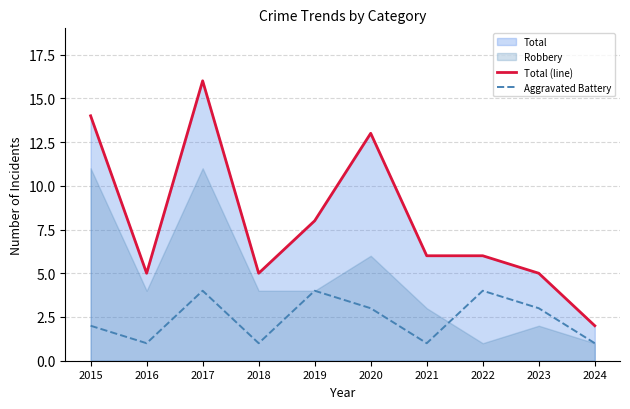

What is the value of the Total (line) point at the 3rd from the left?

16